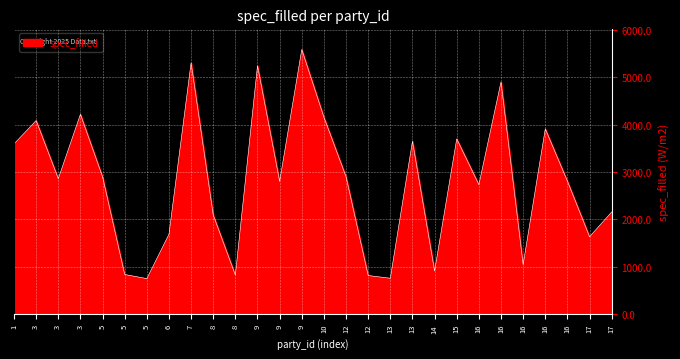

Rank the categories by value from lowest to highest.

5, 13, 12, 8, 5, 14, 16, 17, 6, 8, 17, 16, 9, 16, 3, 5, 12, 1, 13, 15, 16, 3, 10, 3, 16, 9, 7, 9